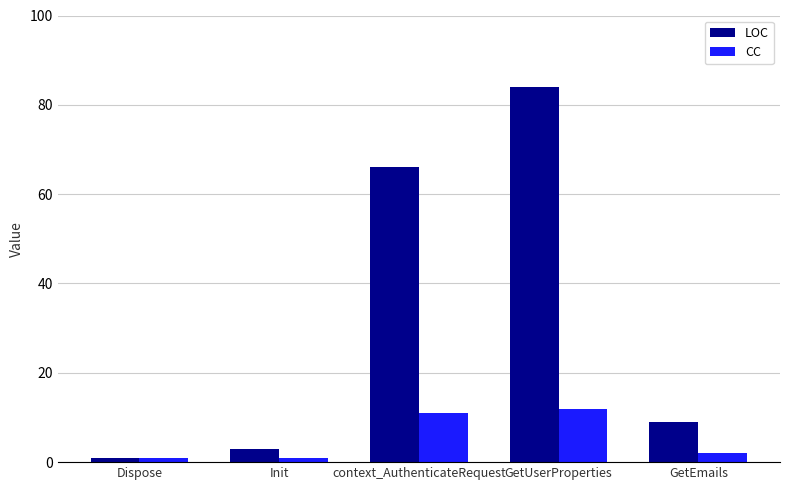

At GetEmails, list the series in order from largest to smallest.

LOC, CC